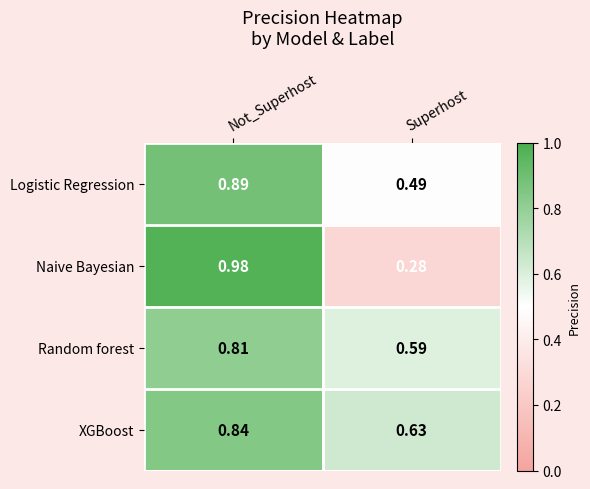

At how many categories does at least one series exceed 0?

2